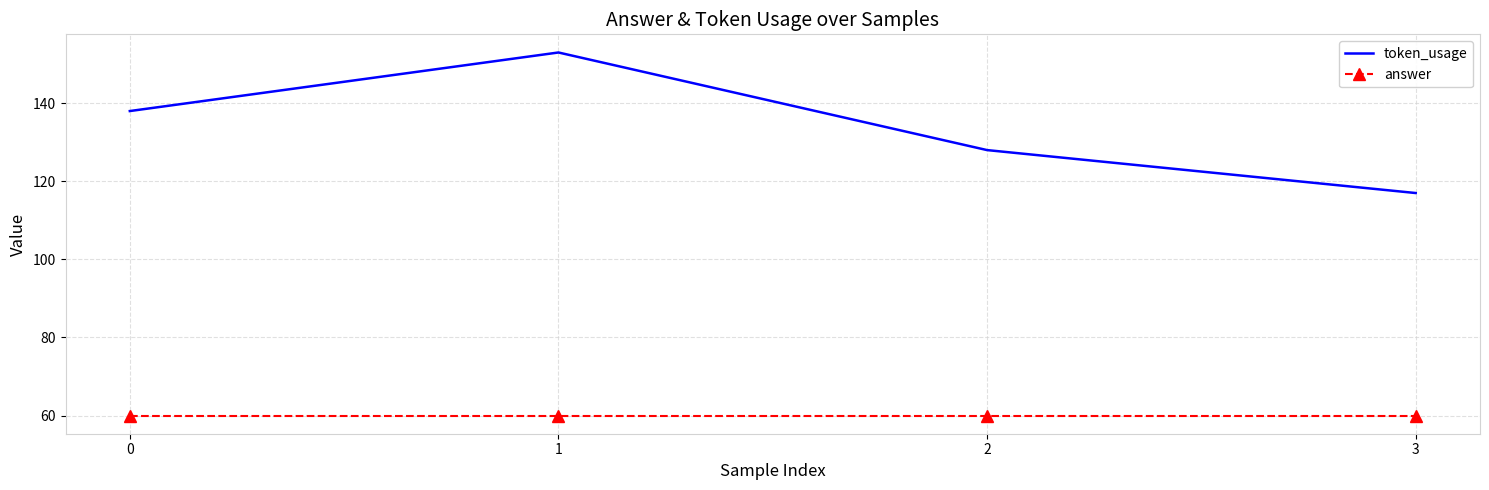

What is the sum of all answer values?

240